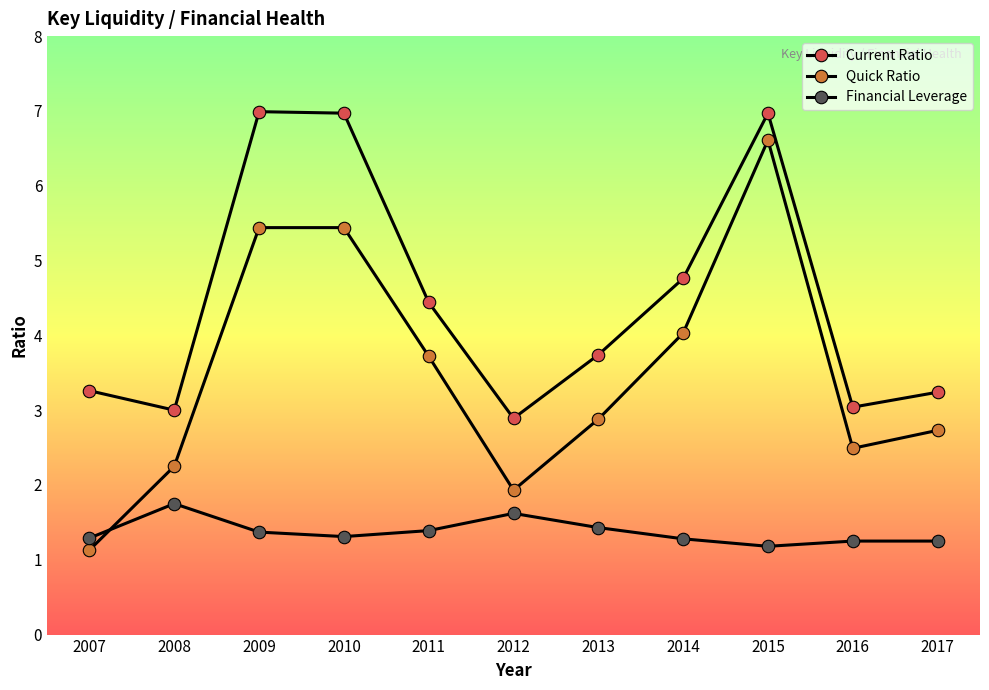

At which category does Current Ratio reach its first local valley?

2008